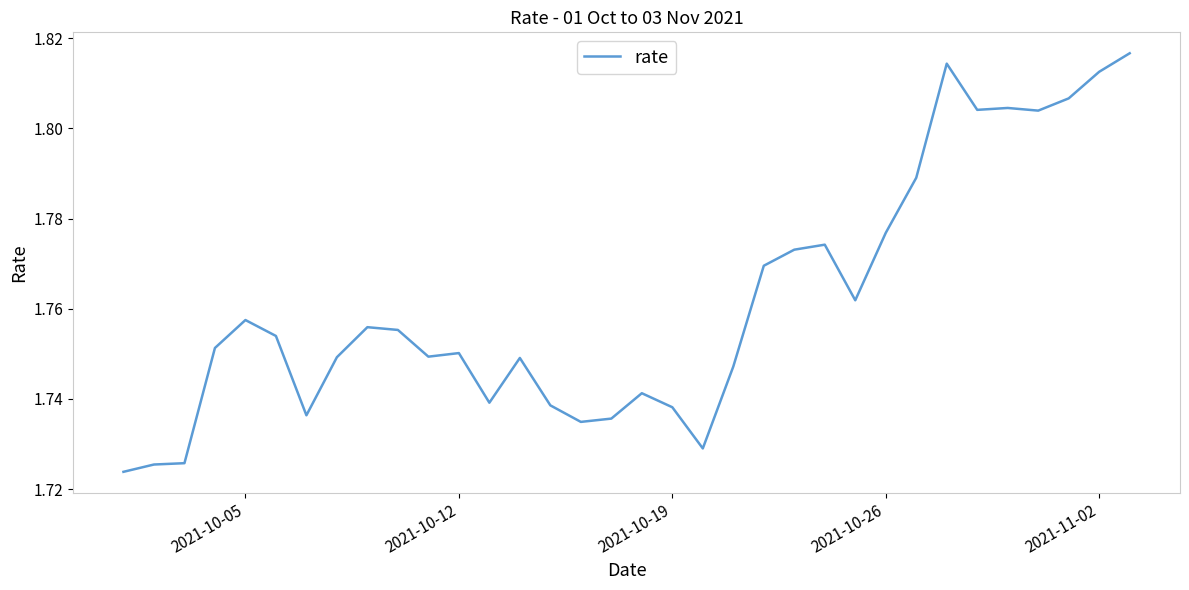

Does the chart display data point markers on the line(s)?

No